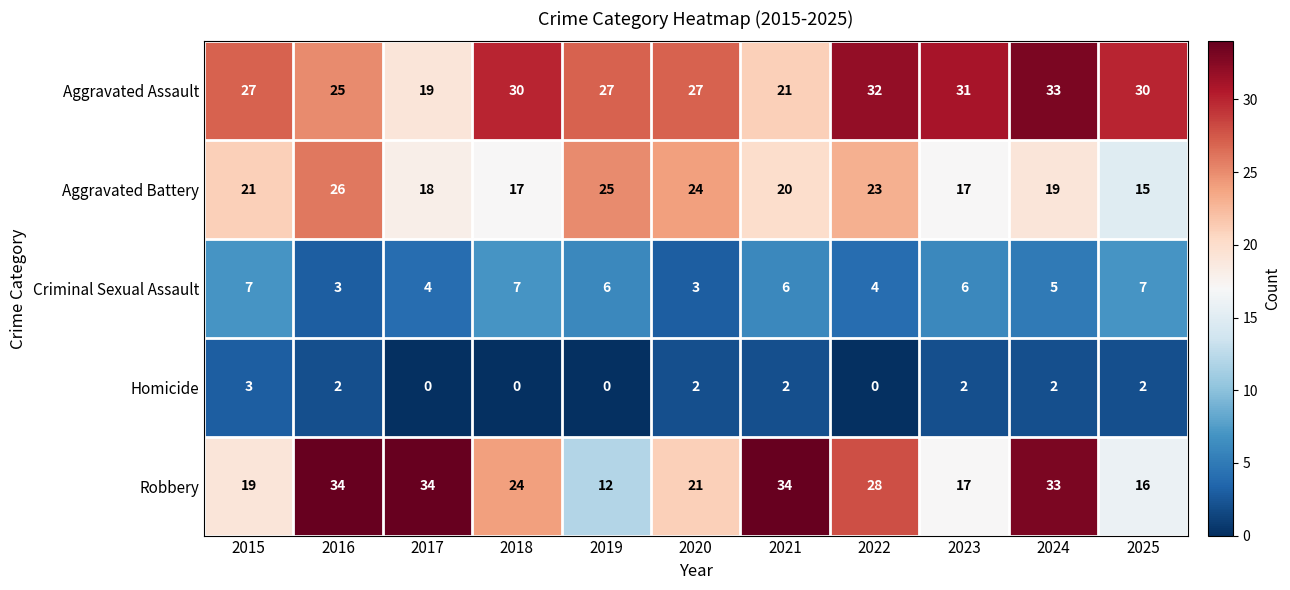

What is the sum of the Criminal Sexual Assault values at 2016 and 2015?

10